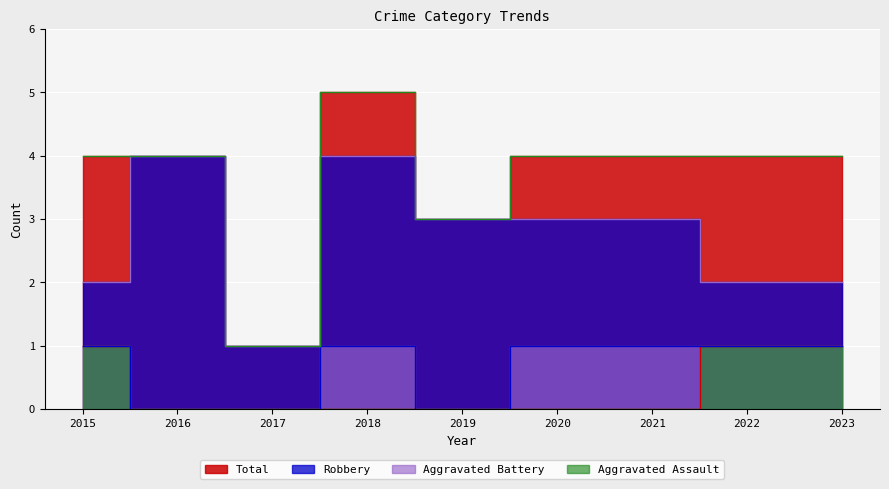

Count the Total values in the range 4 to 5.

7